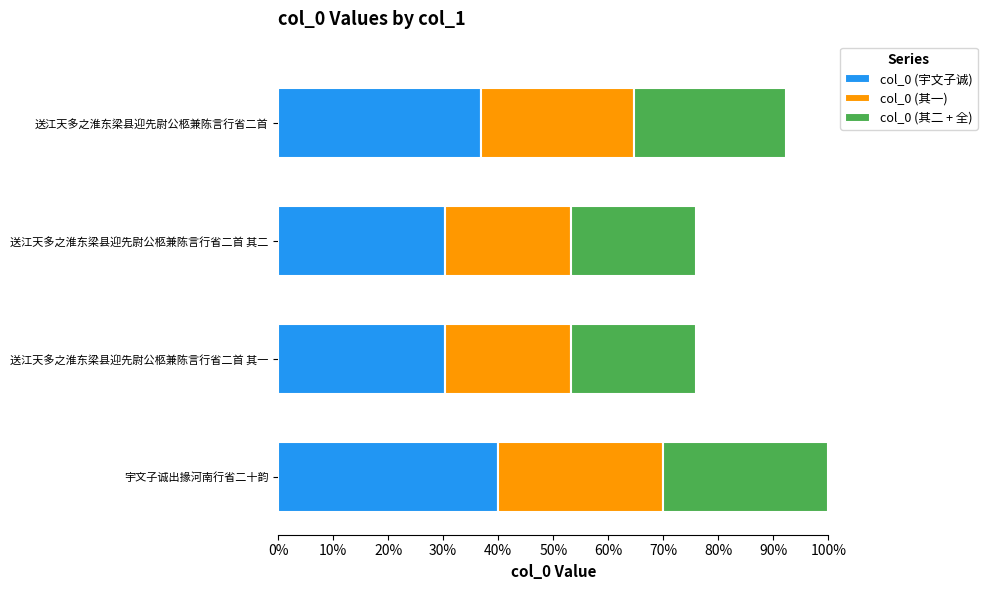

What are all the series names shown in the legend?

col_0 (宇文子诚), col_0 (其一), col_0 (其二 + 全)